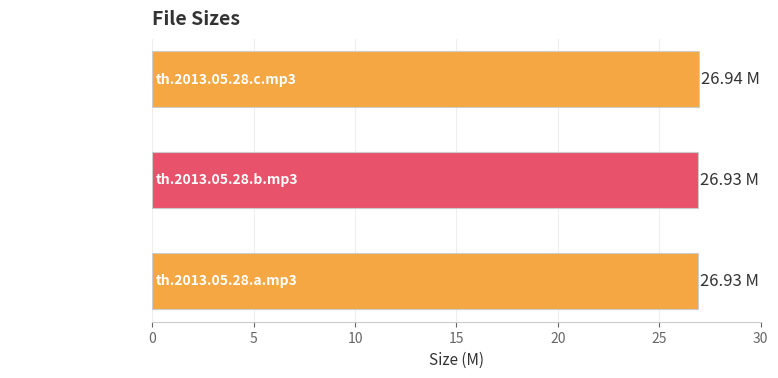

What is the average value?

26.9